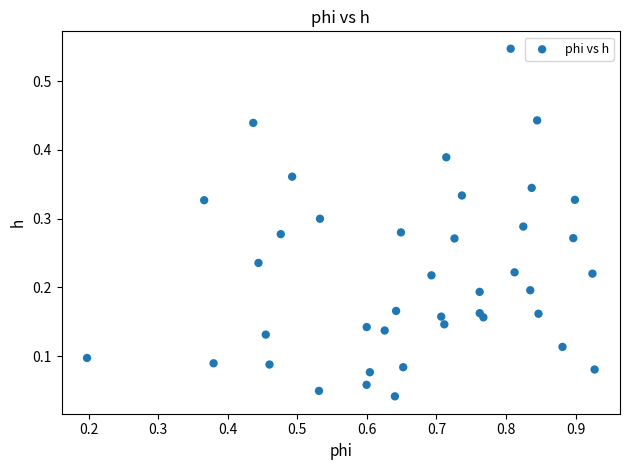

What is the range of X values (max minus min)?

0.7